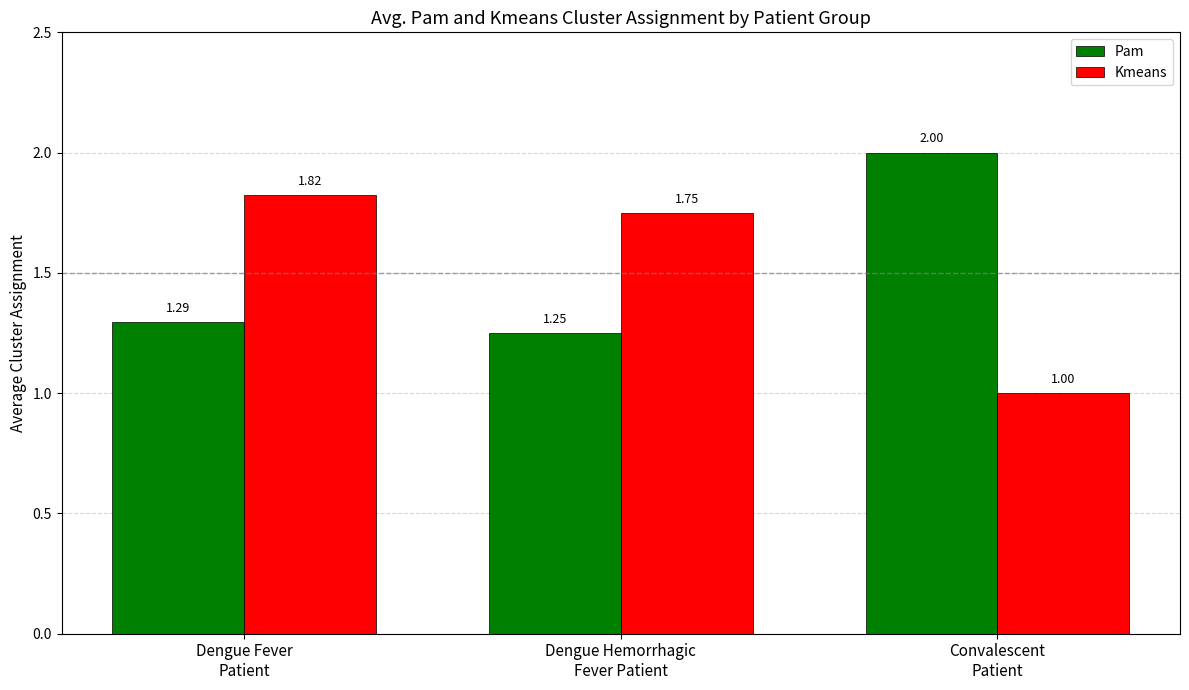

What position from the right is Dengue Hemorrhagic
Fever Patient?

2